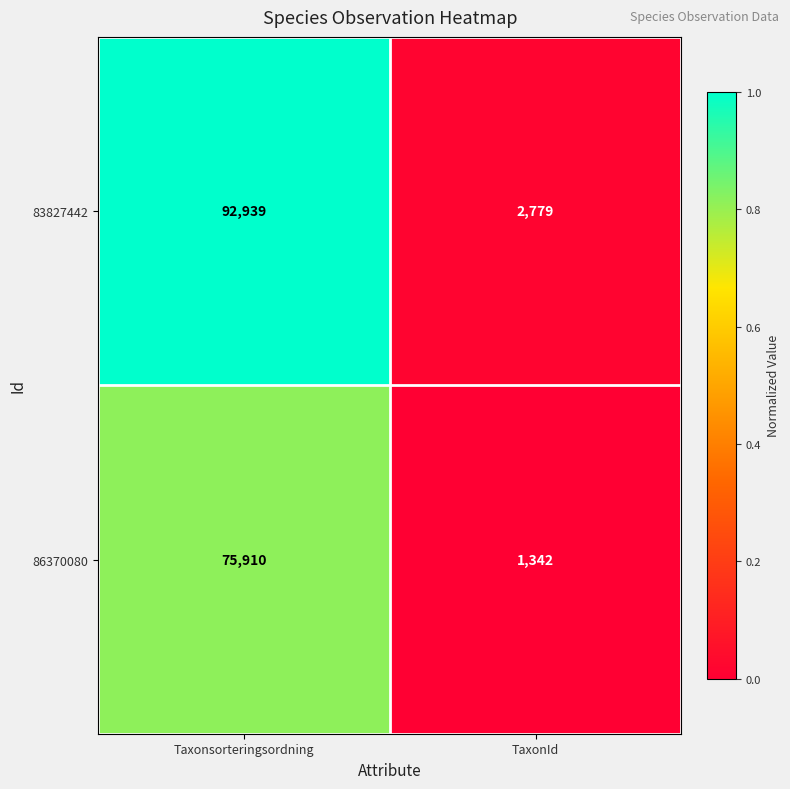

What is the average value of the 86370080 series?

38626